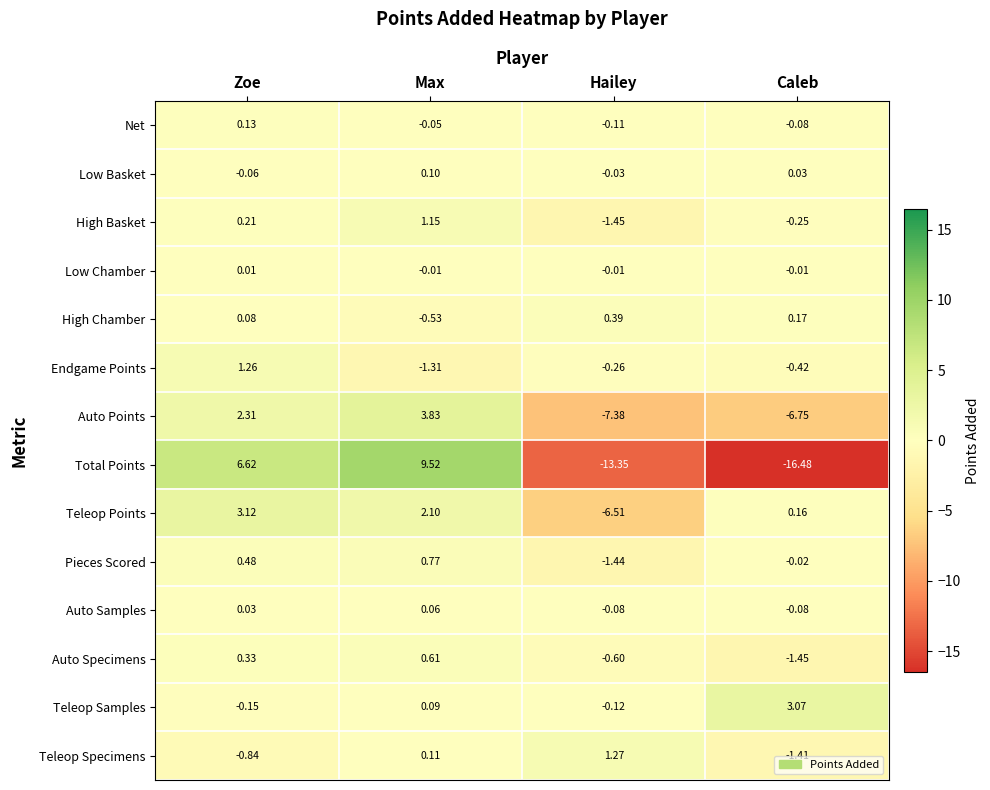

At which category does the chart reach its peak across all series?

Max